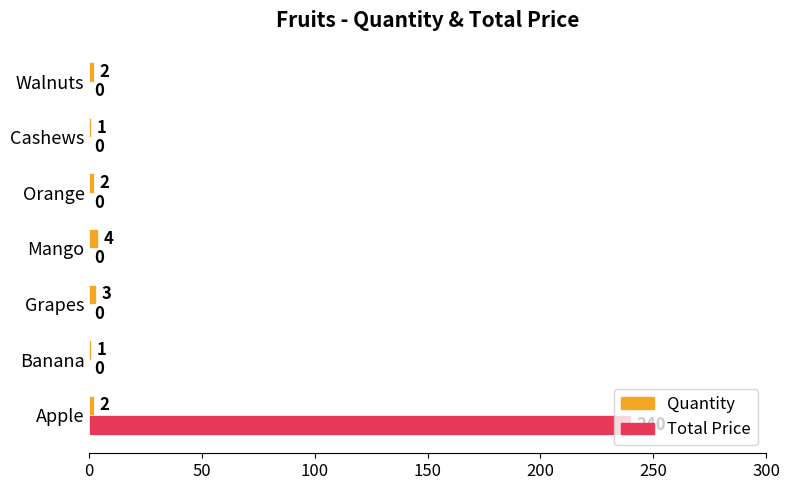

The value of Total Price at Grapes is 0. True or false?

True